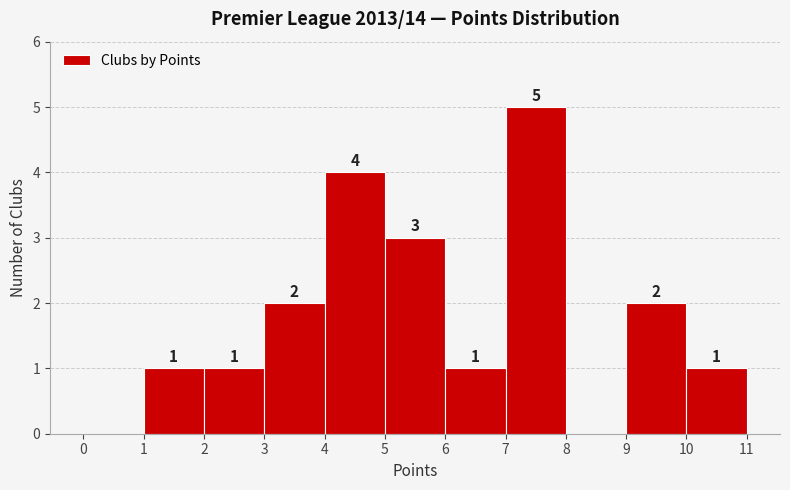

Over which range of the x-axis is the bar tallest?

7 to 8